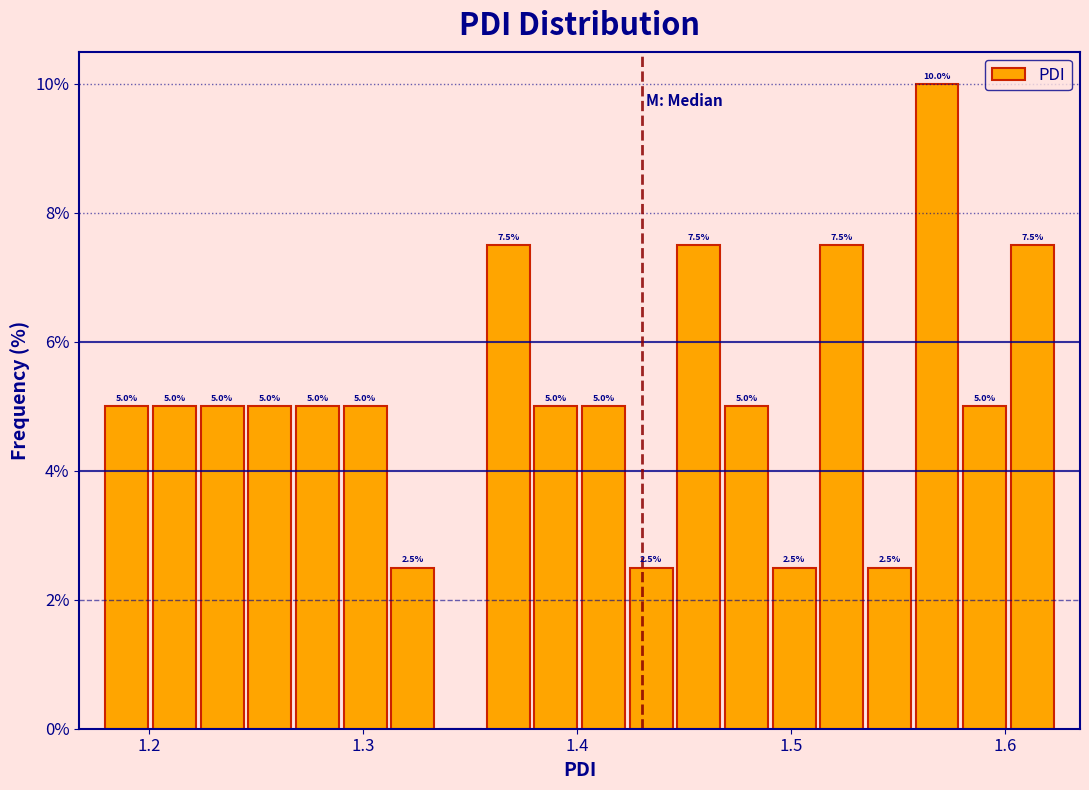

Read against the x-axis, roughly where is the centre of the tallest bar?

1.57